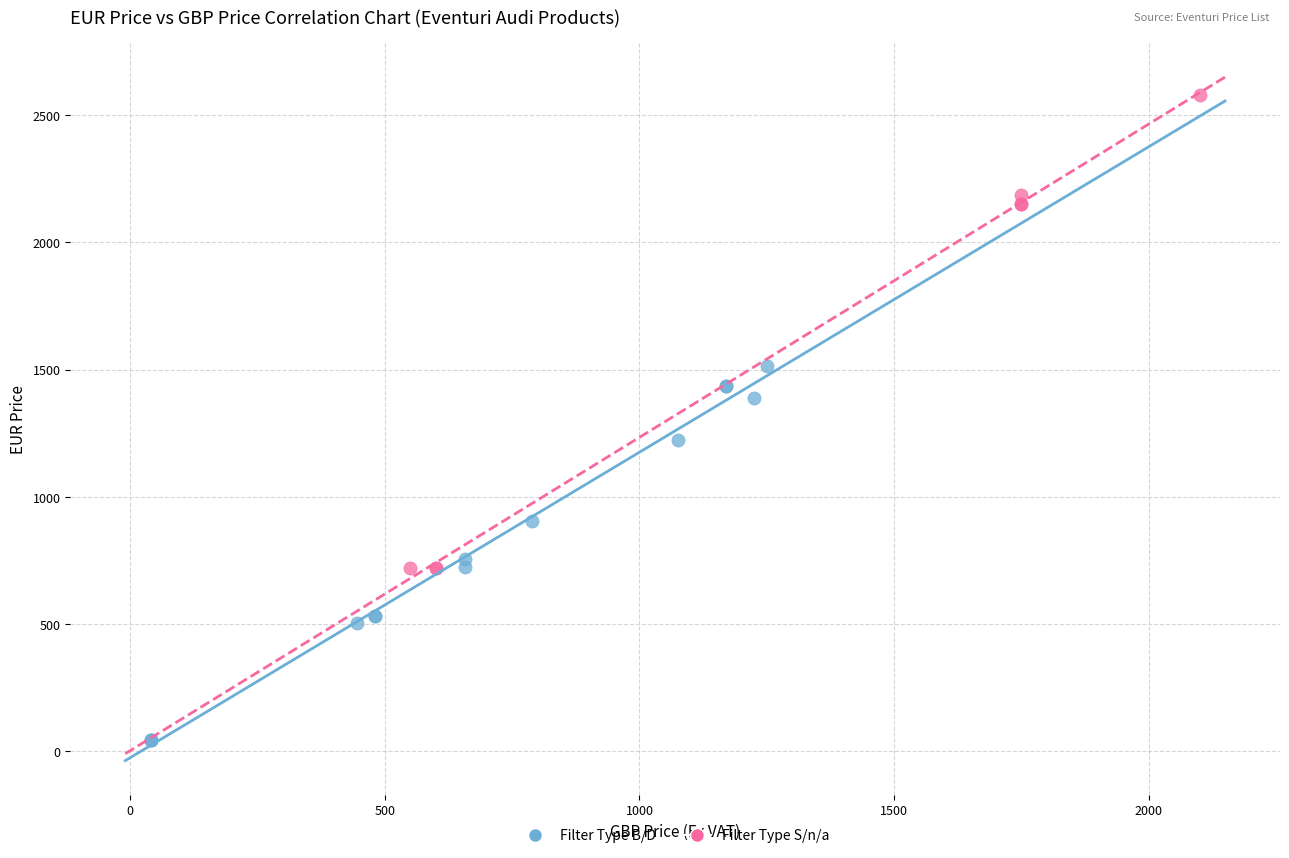

Which series reaches the minimum Y coordinate?

Filter Type B/D